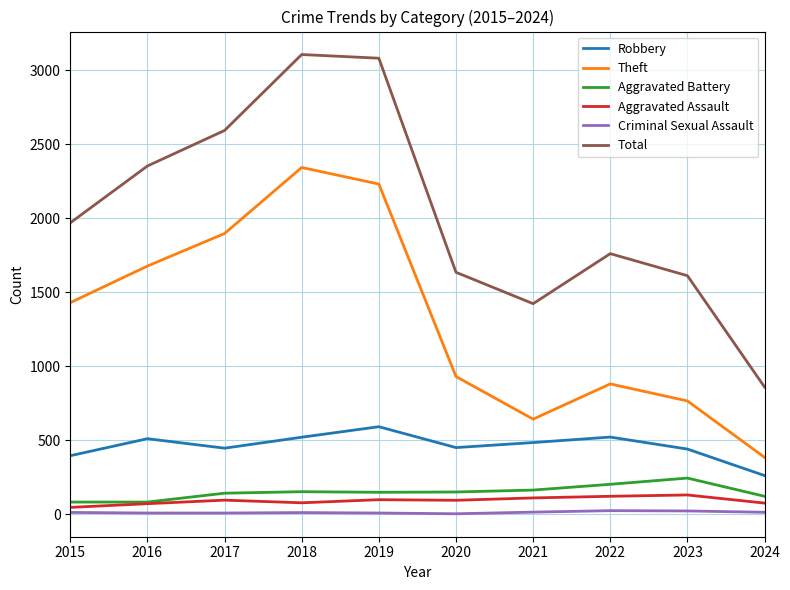

In Robbery, how many points are higher than both neighbors (excluding endpoints)?

3